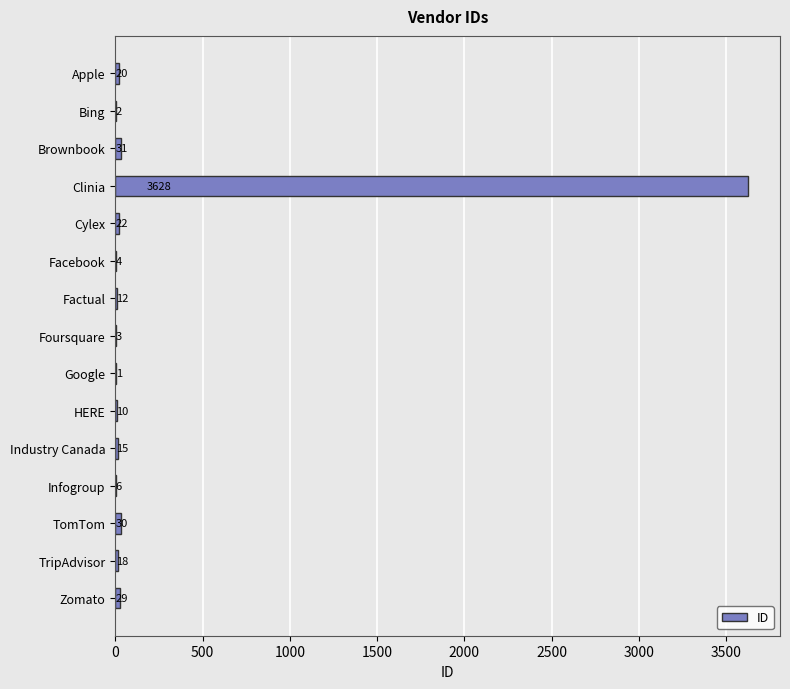

Which label corresponds to the largest value in the chart?

Clinia